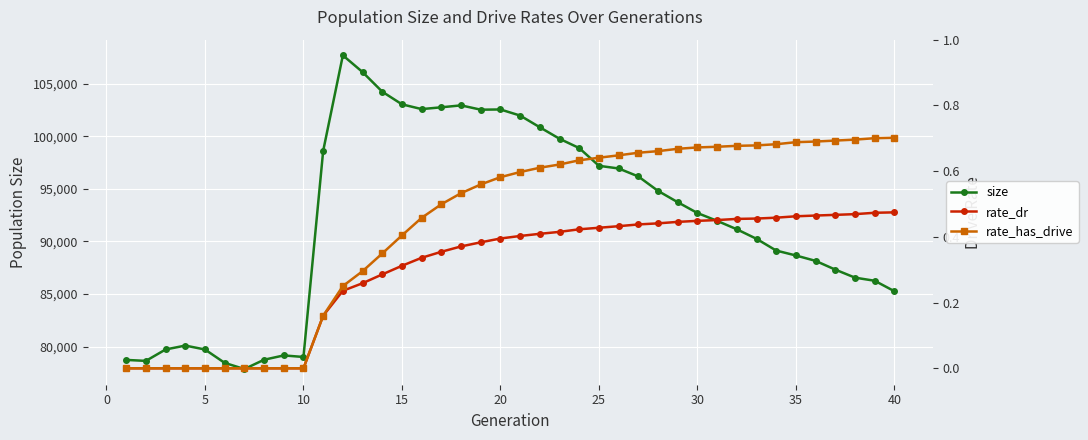

What is the difference between the maximum and minimum values in the rate_dr series?

0.5